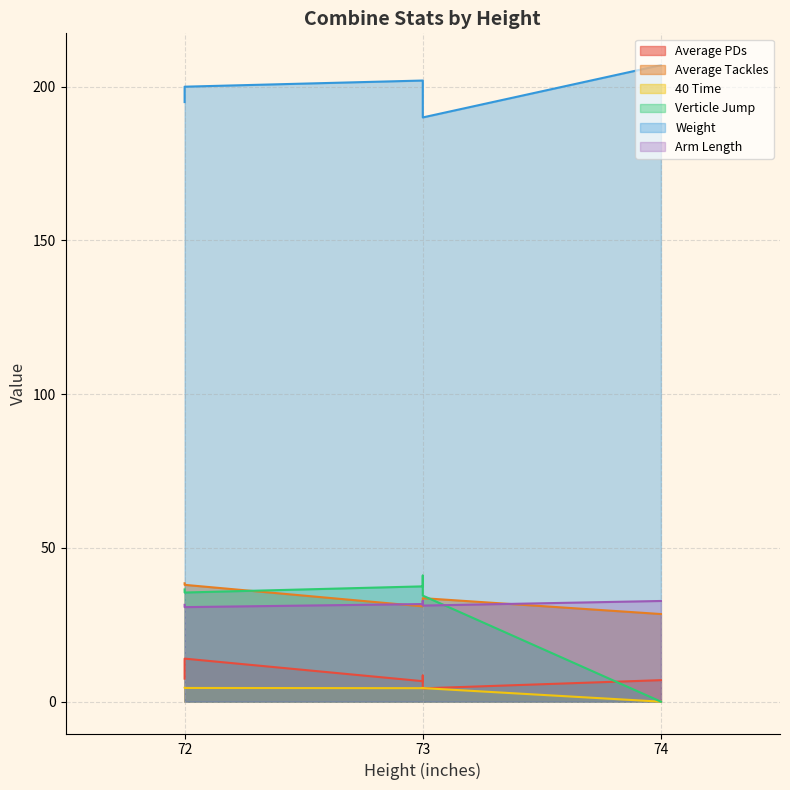

How many lines are shown in the chart?

6